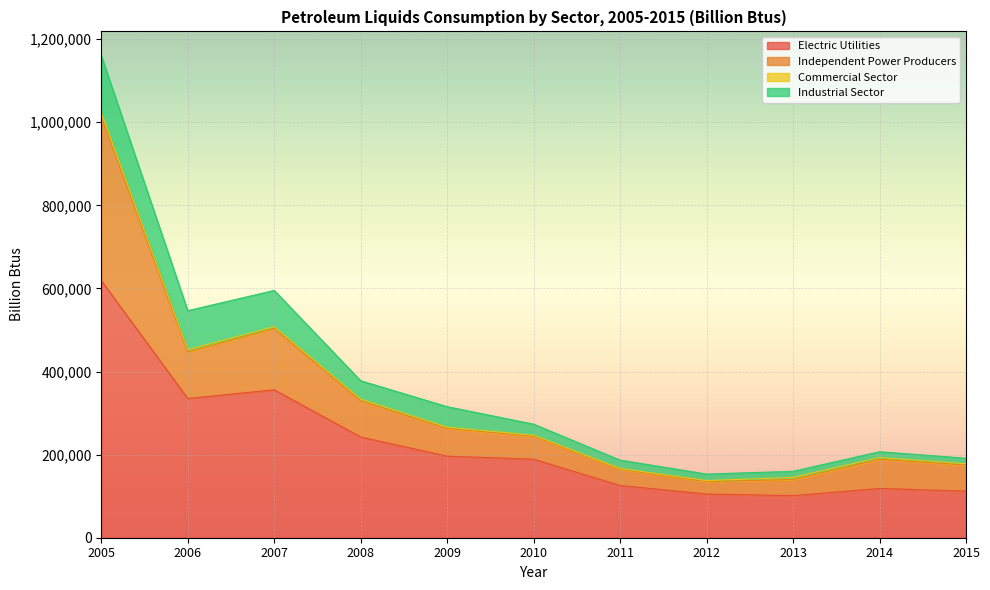

At which category is the sum across all series the highest?

2005